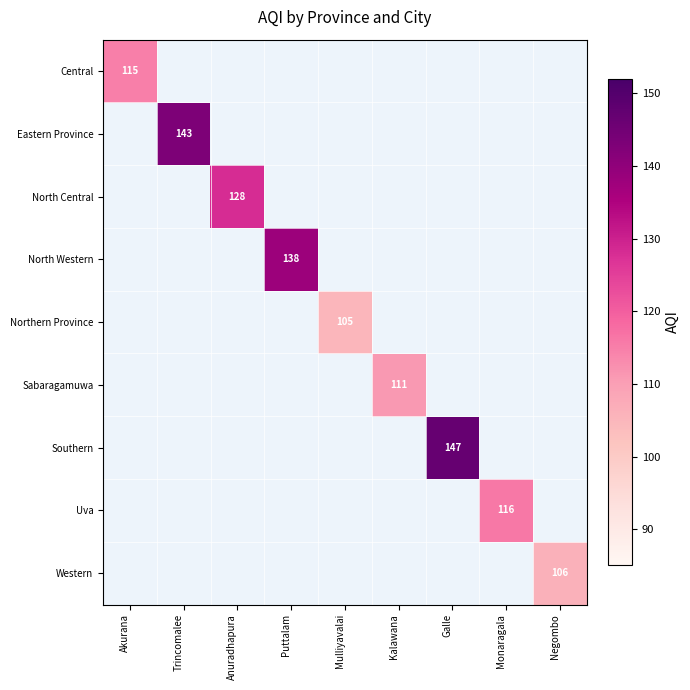

Which label corresponds to the smallest value in the chart?

Mulliyavalai